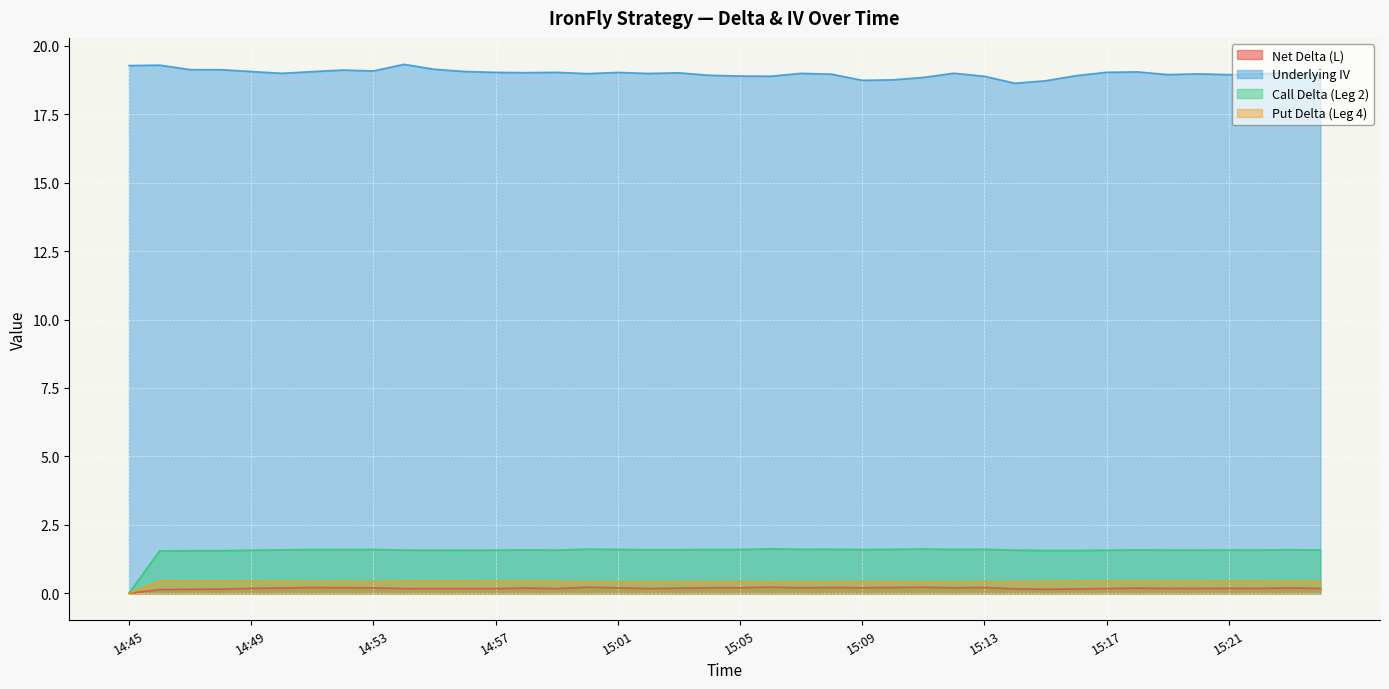

How many series are shown in this chart?

4